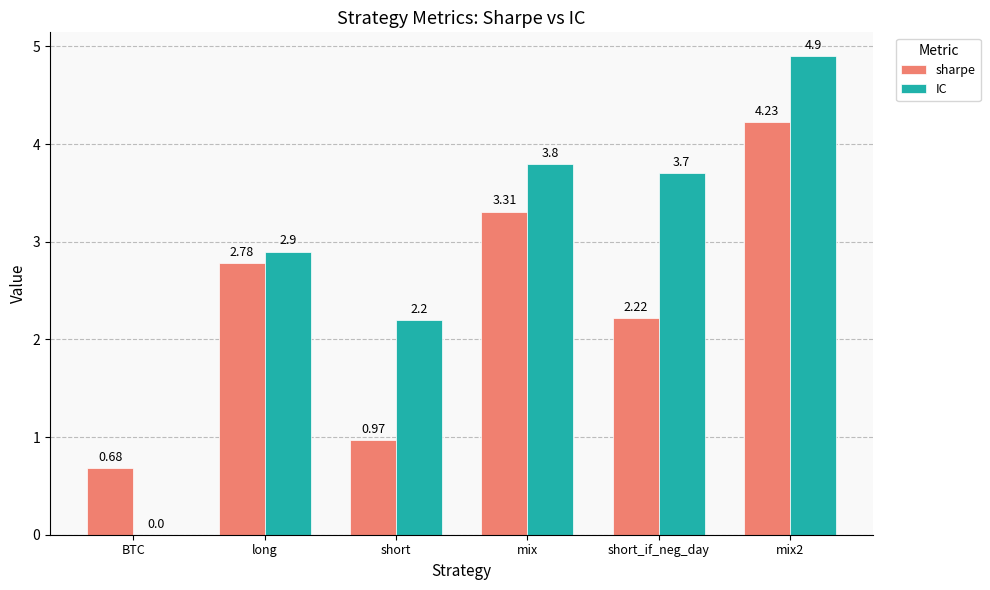

How many data points in IC are above 3?

3